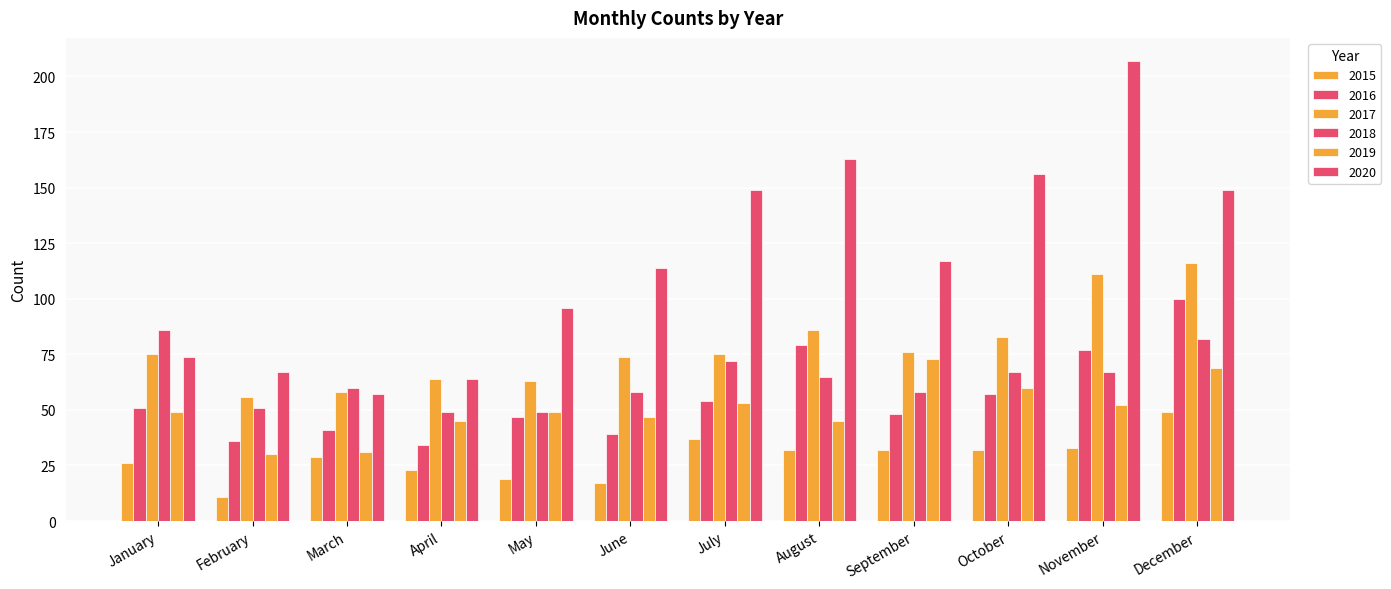

Which category has the highest value in the 2015 series?

December